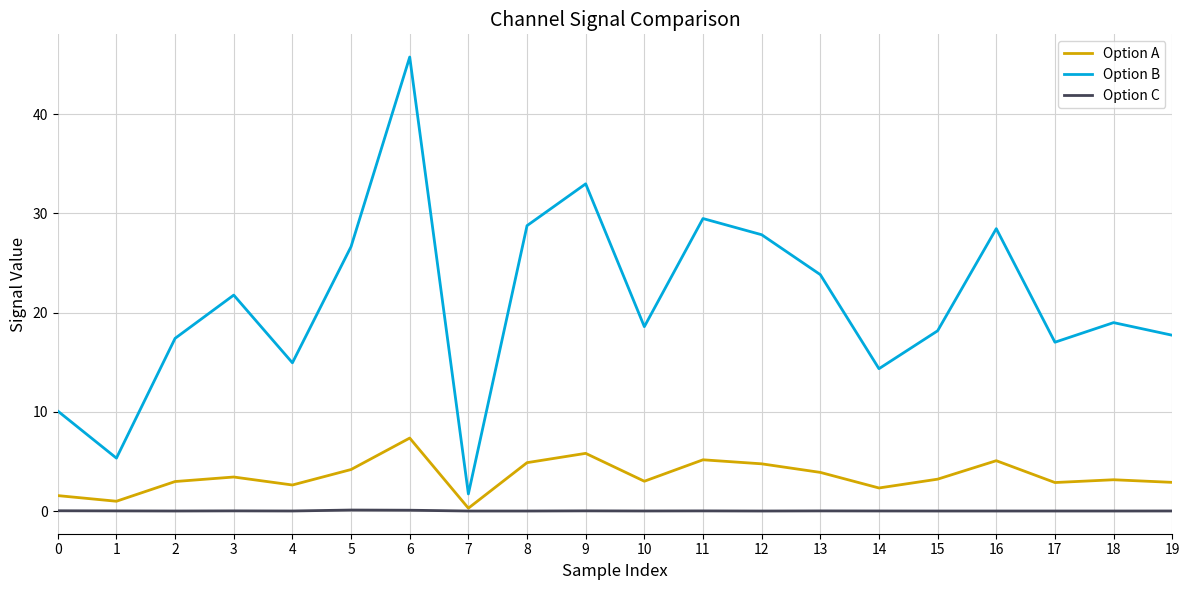

What is the maximum value for Option A?

7.4